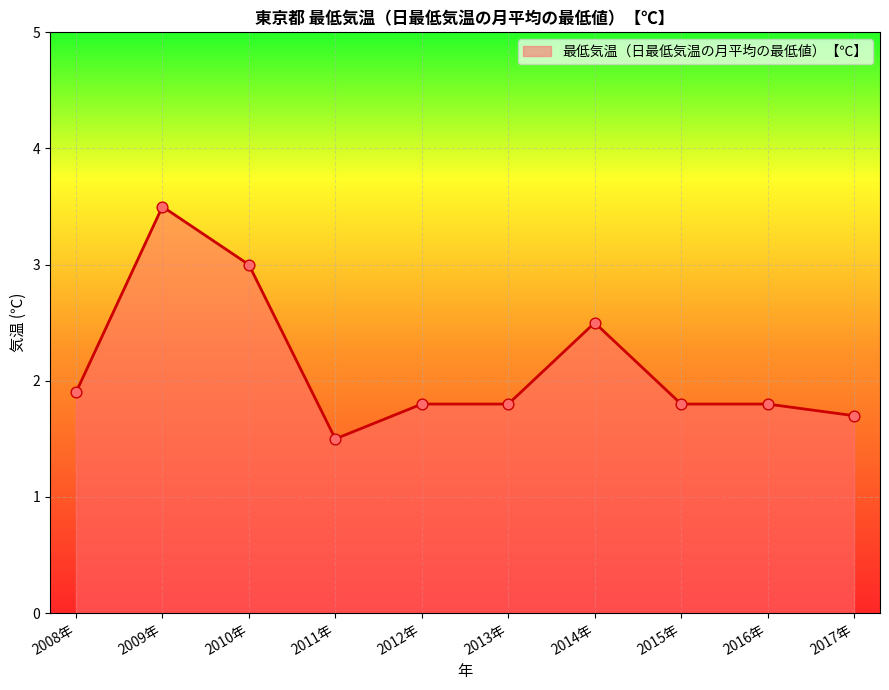

Between 2017年 and 2016年, which is larger?

2016年